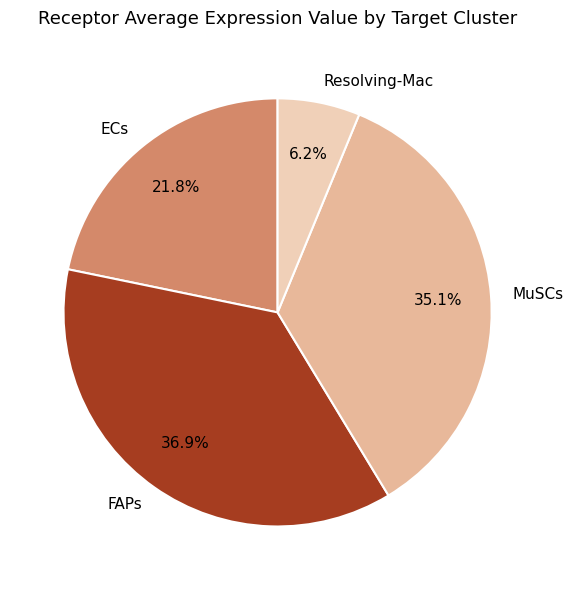

The MuSCs slice represents 27% of the pie. True or false?

False